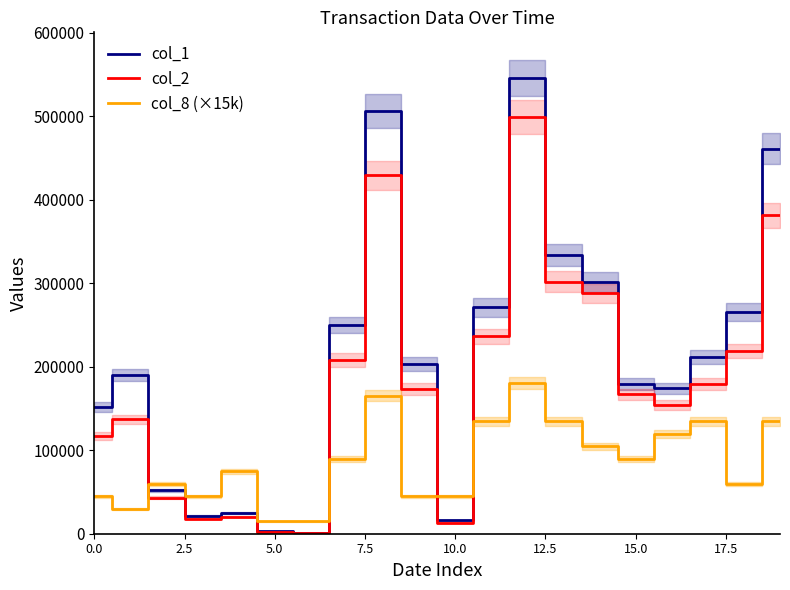

How many series are shown in this chart?

3